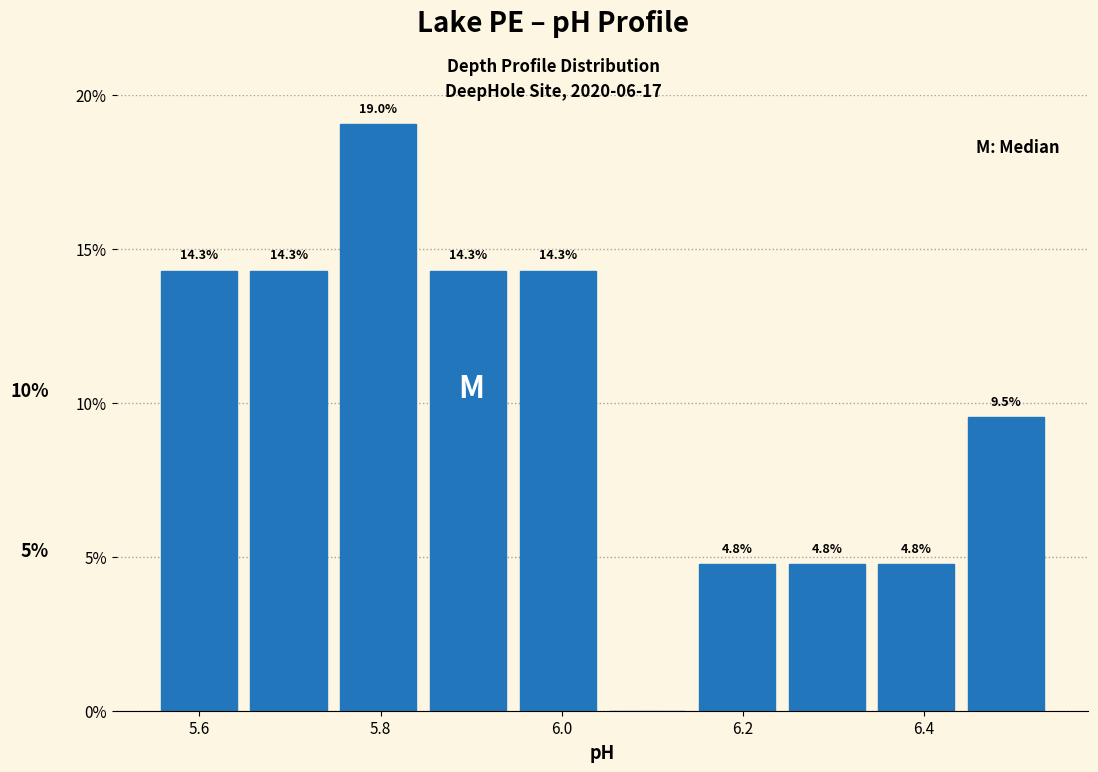

Which range on the x-axis has the tallest bar?

5.74 to 5.84